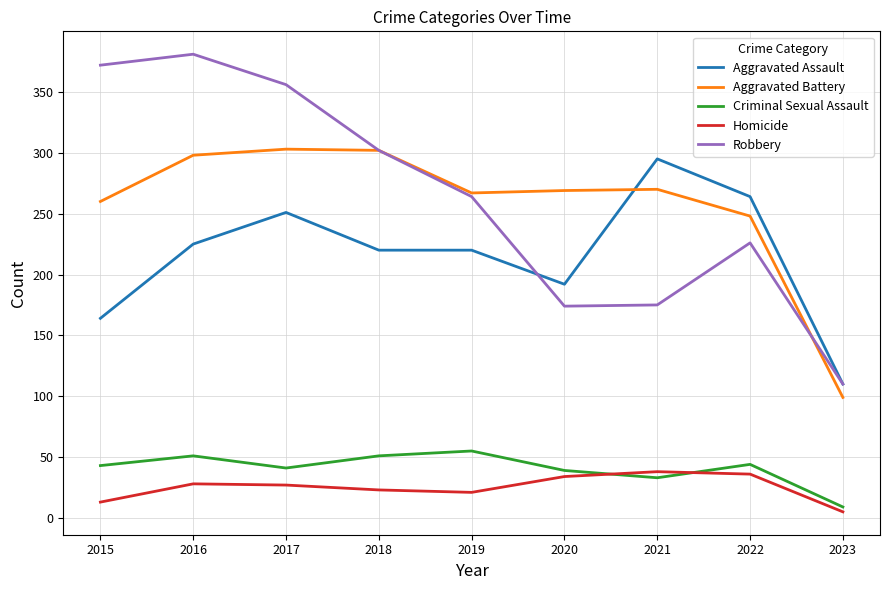

Read the Homicide value at 2020.

34